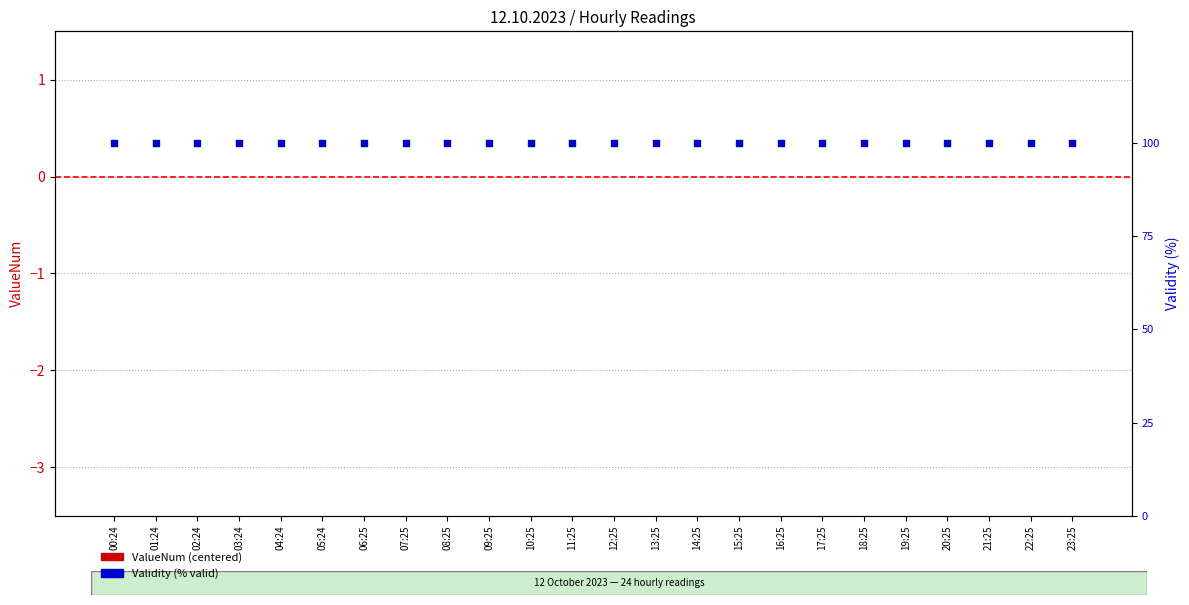

Which series has the largest total across all categories?

Validity